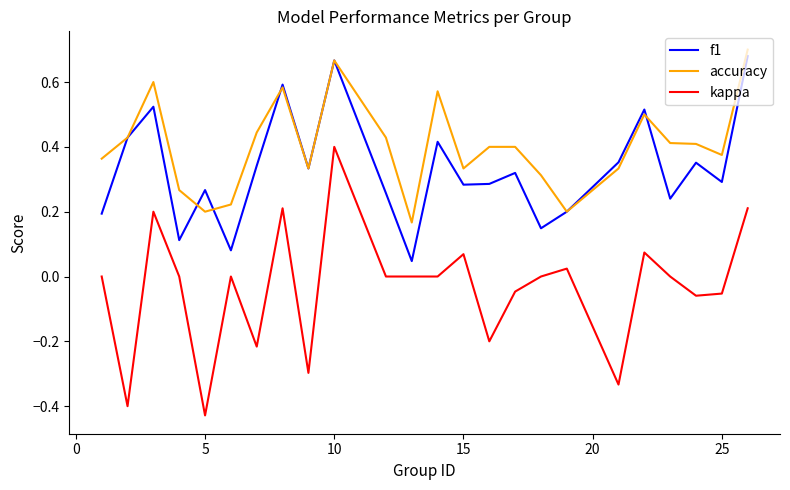

What are all the series names shown in the legend?

f1, accuracy, kappa